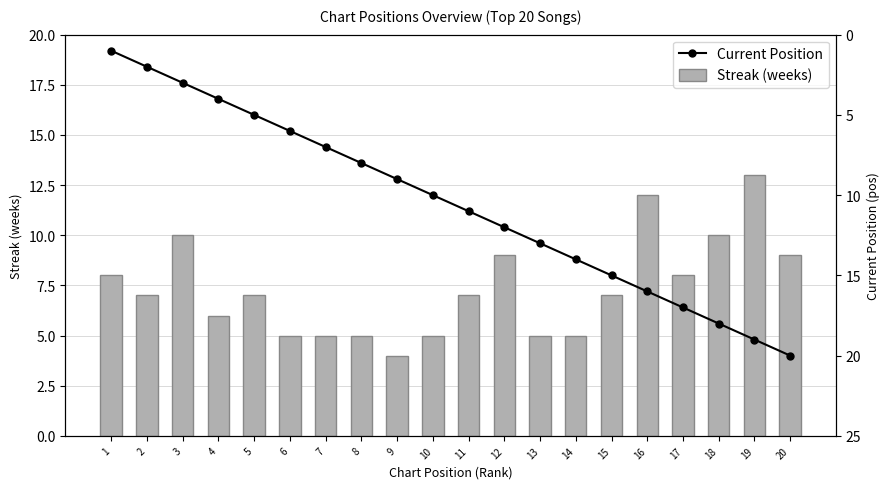

Reading left to right, what are all the values shown in this chart?

Streak (weeks): 8	7	10	6	7	5	5	5	4	5	7	9	5	5	7	12	8	10	13	9
Current Position: 1	2	3	4	5	6	7	8	9	10	11	12	13	14	15	16	17	18	19	20